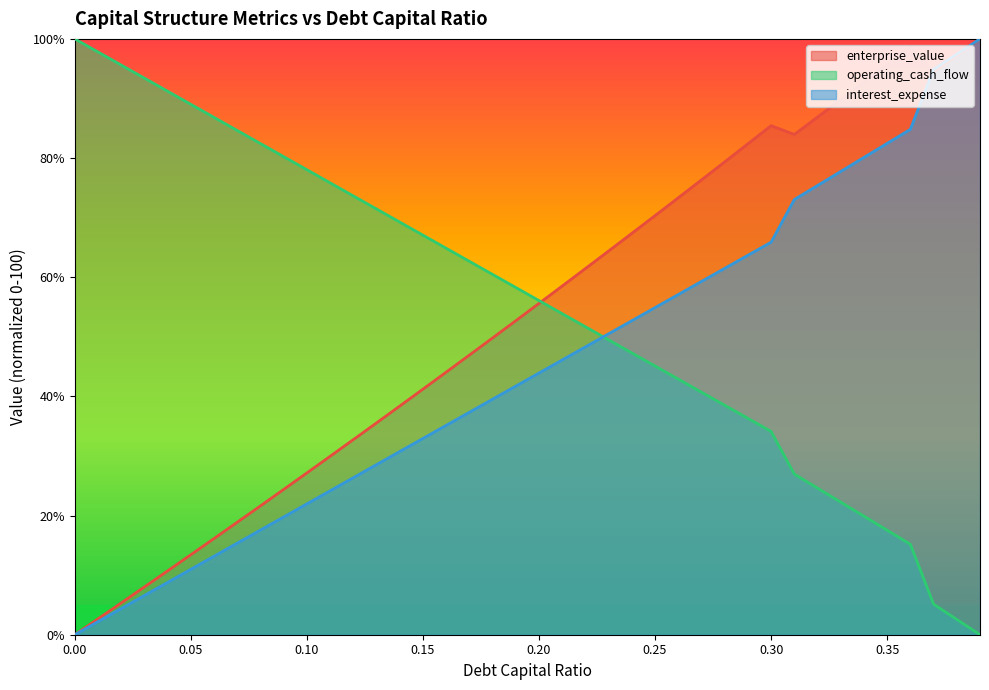

What is the difference between the maximum and minimum values in the enterprise_value series?

100.0